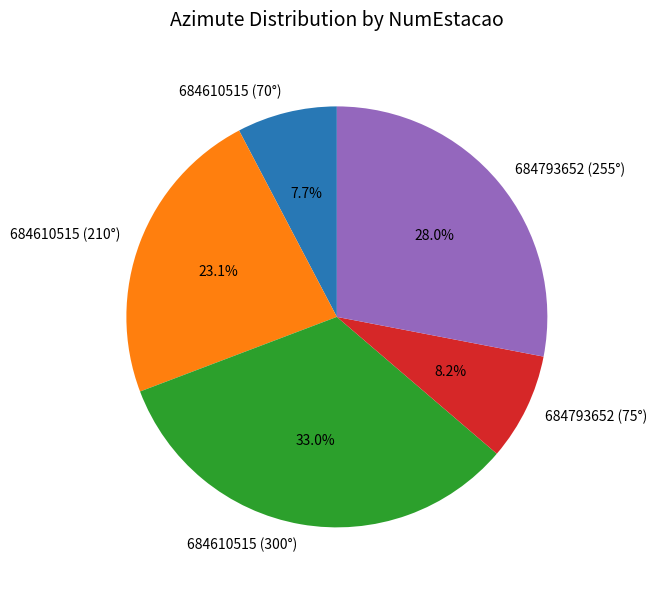

True or false: 684793652 (75°) accounts for 2% of the total.

False